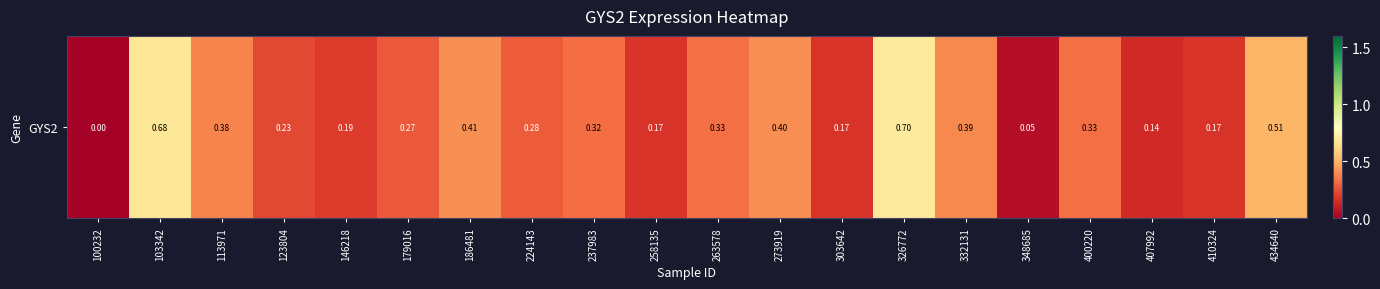

Is it true that the value at 237983 is 0.3?

True